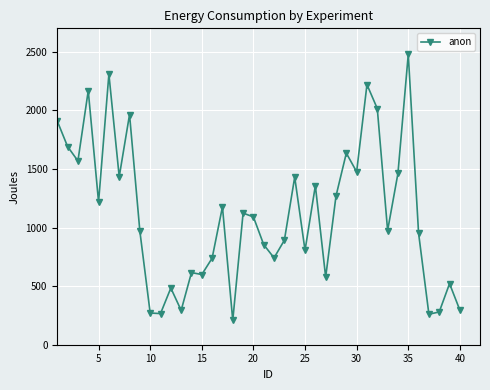

What is the greatest value displayed?

2477.9